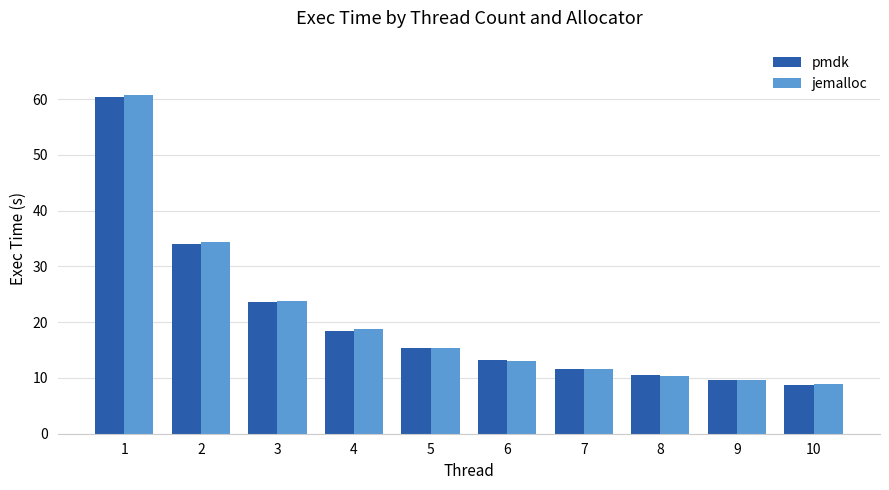

Are the bars grouped side by side (vs. stacked)?

Yes